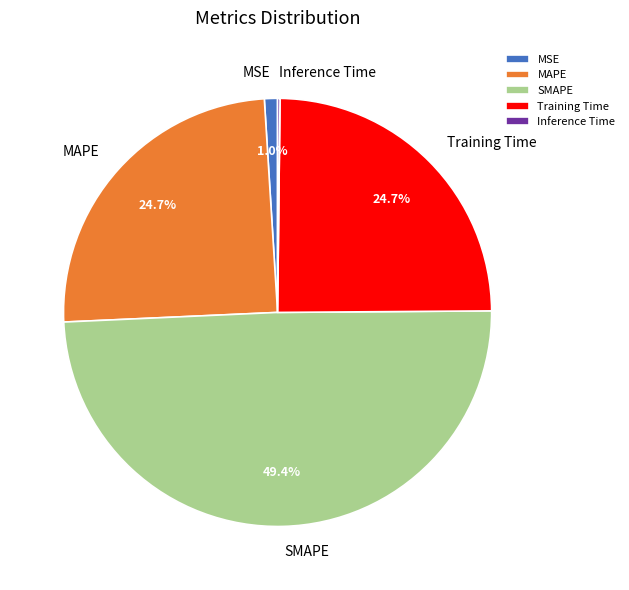

Between MSE and Training Time, which is larger?

Training Time